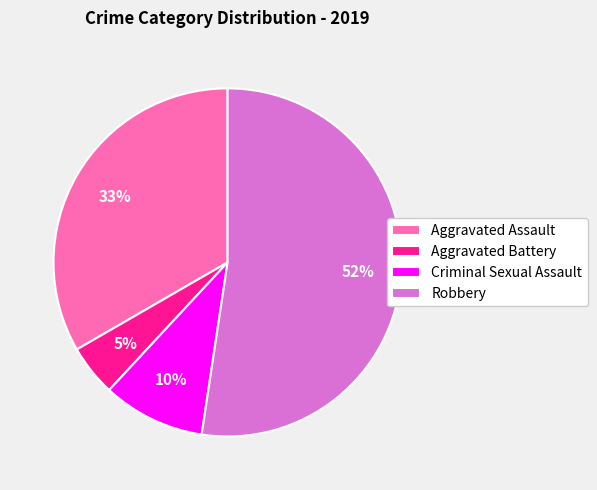

What is the smallest slice in the pie chart?

Aggravated Battery